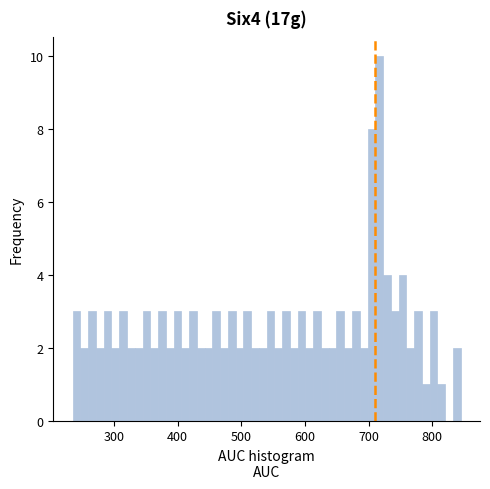

Read against the x-axis, roughly where is the centre of the tallest bar?

720